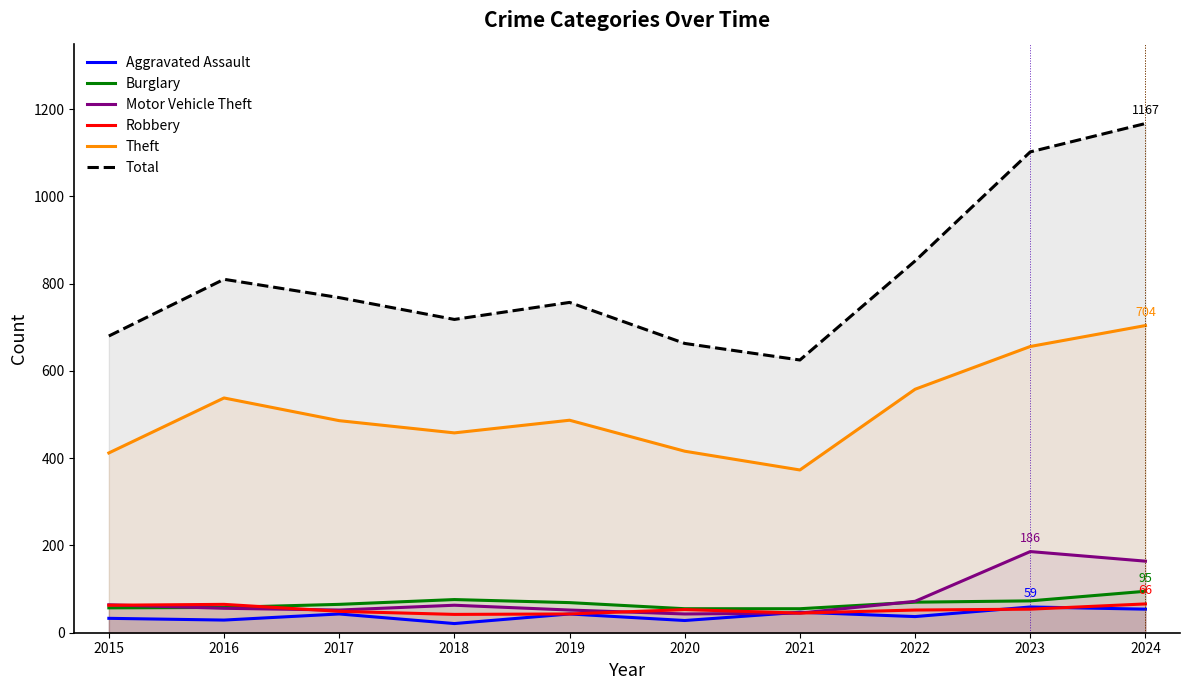

True or false: Robbery has more than 2 points higher than both neighbors.

False